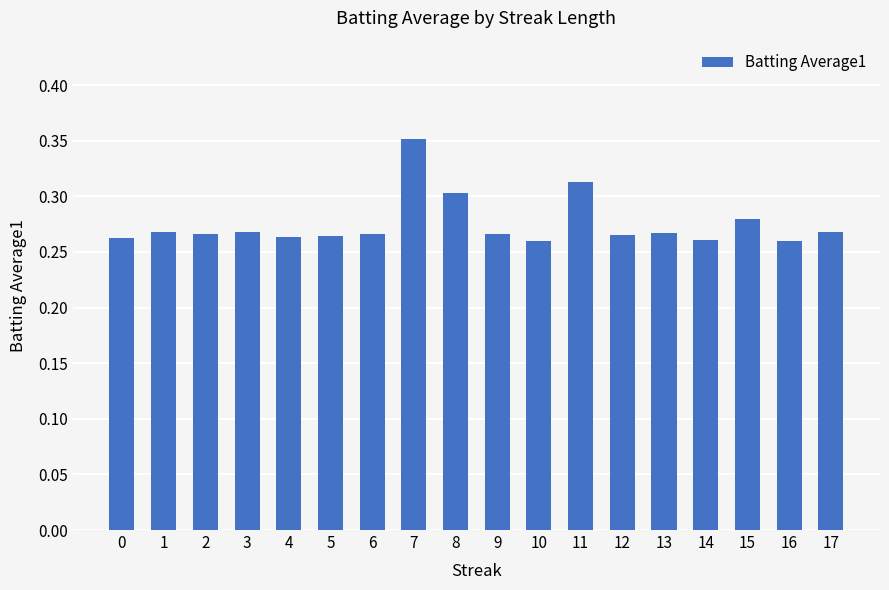

What is the sum of all values?

5.0